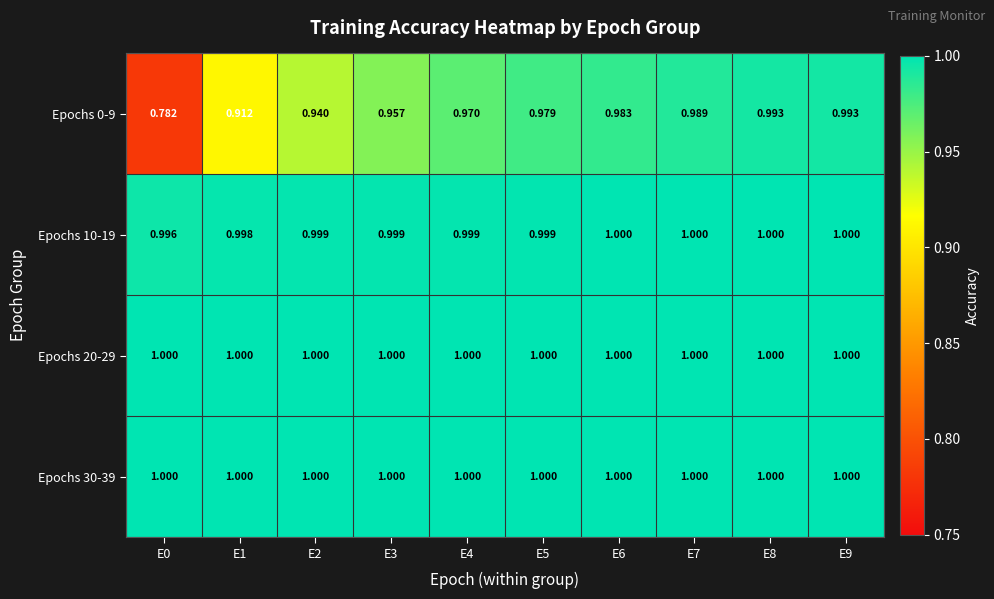

Is the value of Epochs 10-19 at E3 greater than the value of Epochs 20-29 at E2?

No